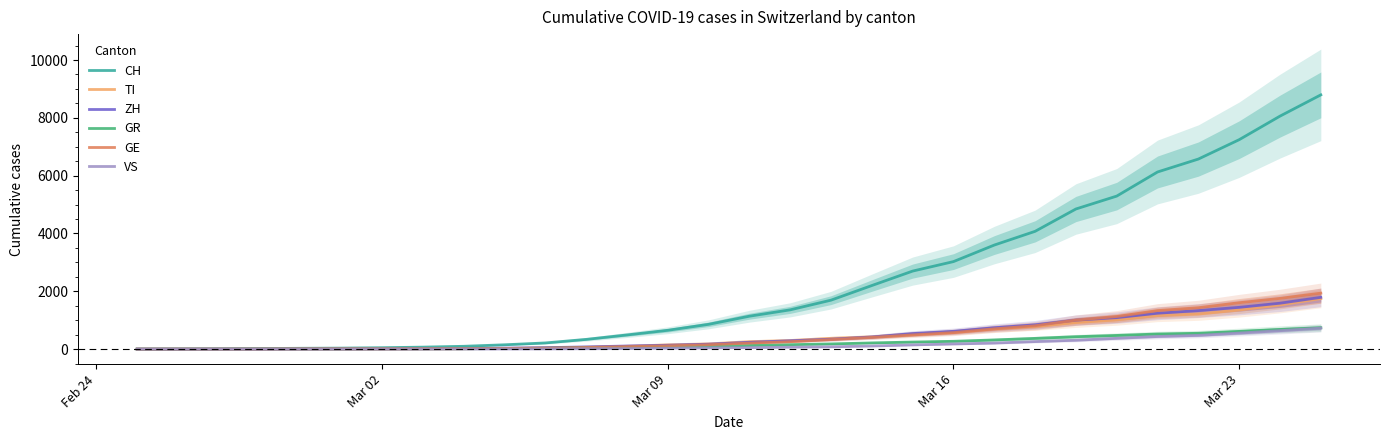

List the series in order of their peak value, highest first.

CH, GE, ZH, TI, GR, VS